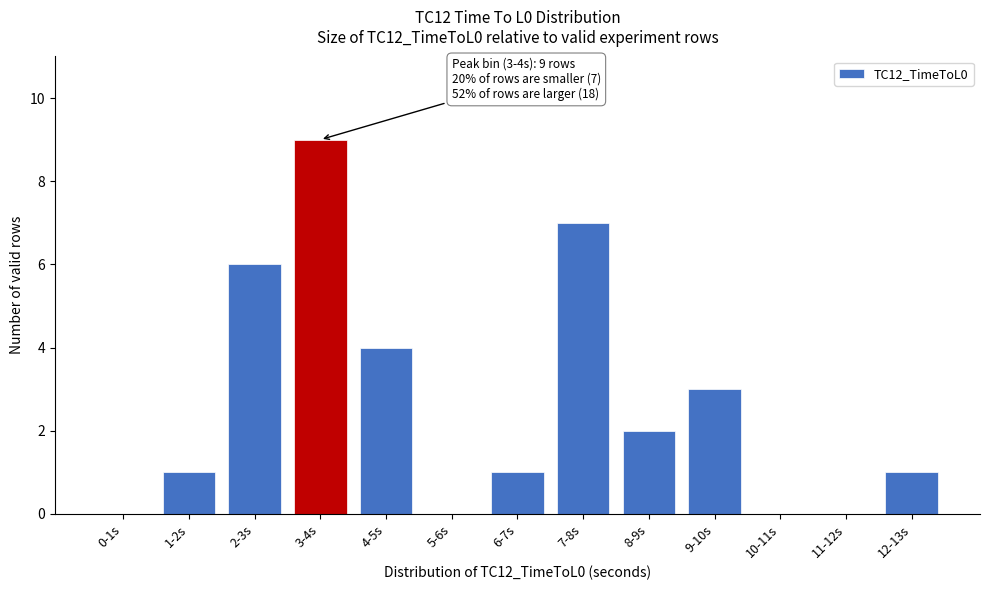

Reading left to right, list all the values displayed in this chart.

0-1s=0	1-2s=1	2-3s=6	3-4s=9	4-5s=4	5-6s=0	6-7s=1	7-8s=7	8-9s=2	9-10s=3	10-11s=0	11-12s=0	12-13s=1